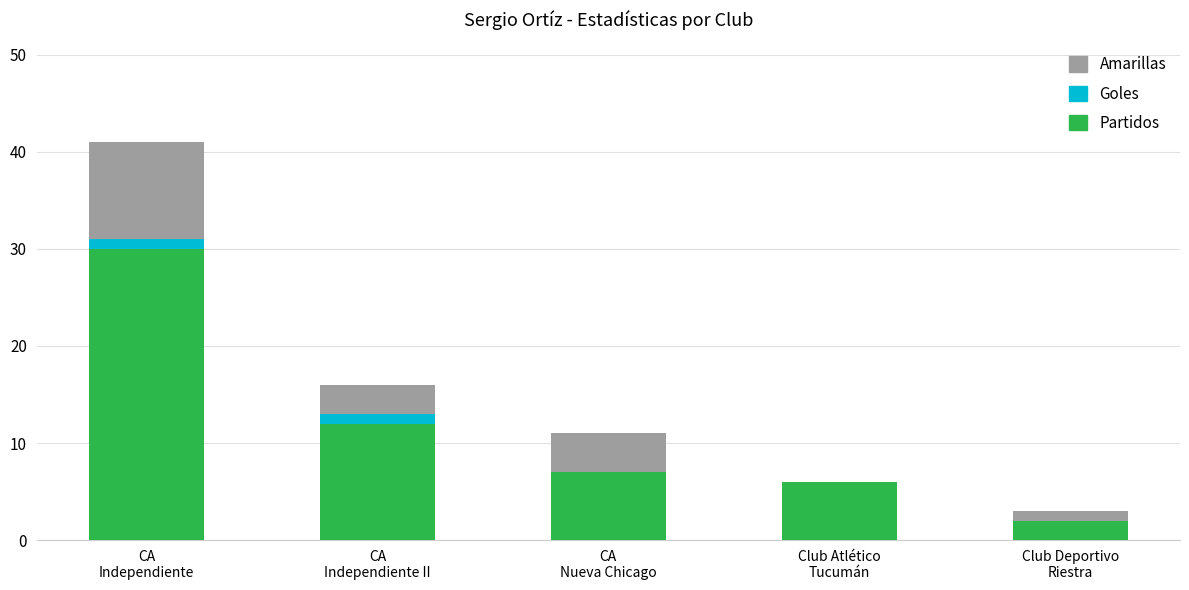

What is the sum of all Partidos values?

57